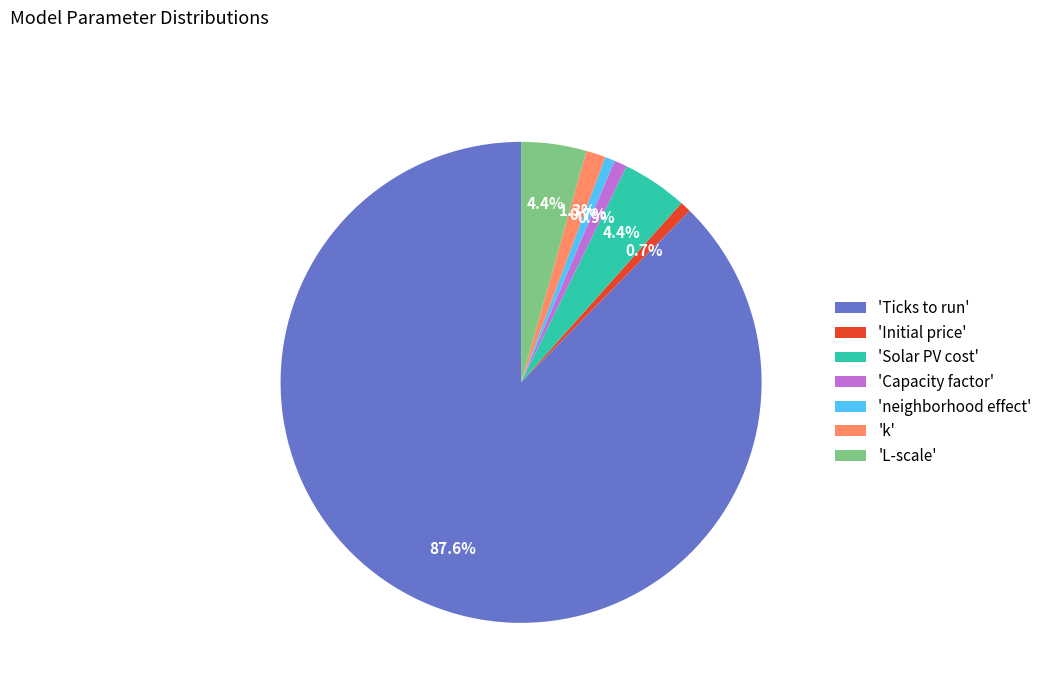

Count the number of slices in the pie.

7